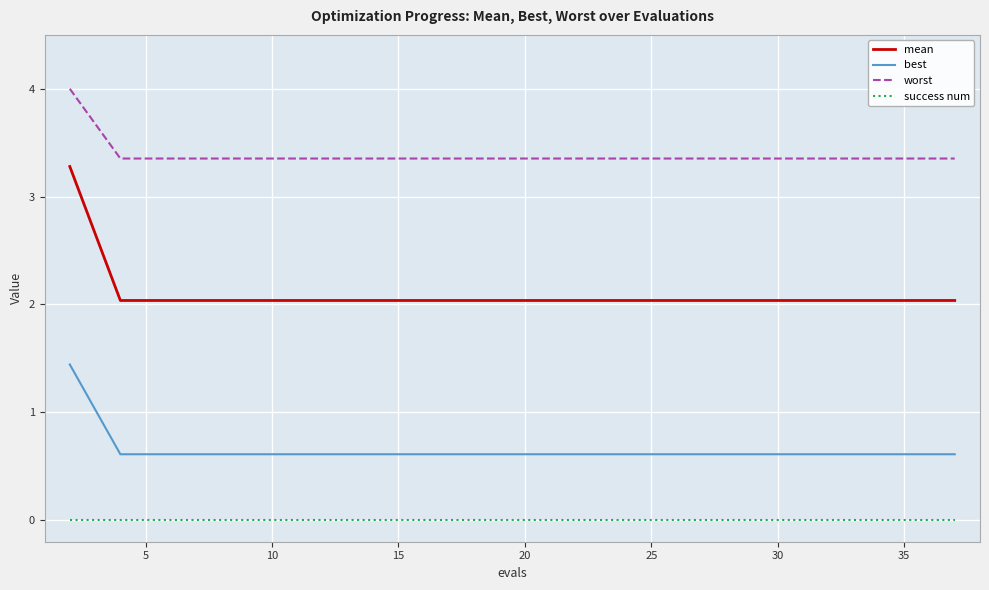

True or false: mean and worst cross at least once.

False